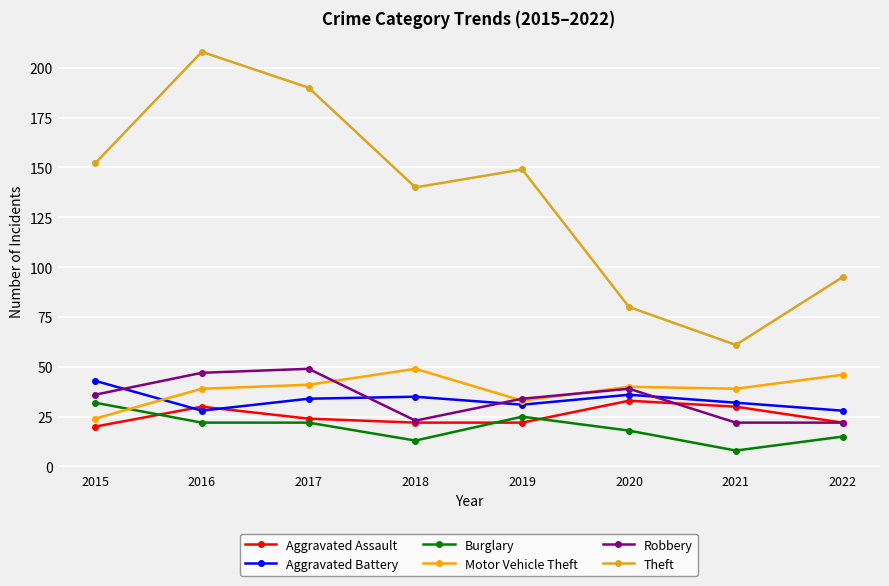

Between 2017 and 2018, which series saw the biggest shift?

Theft